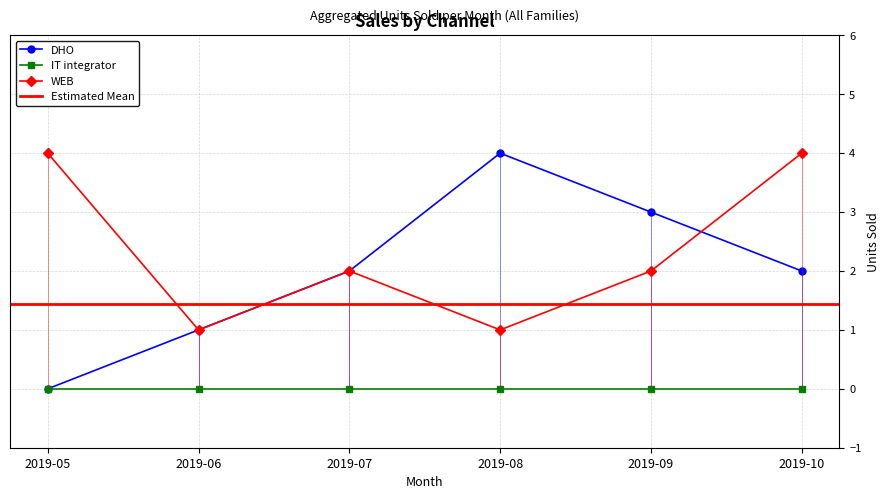

Rank the categories by WEB value from lowest to highest.

2019-06, 2019-08, 2019-07, 2019-09, 2019-05, 2019-10